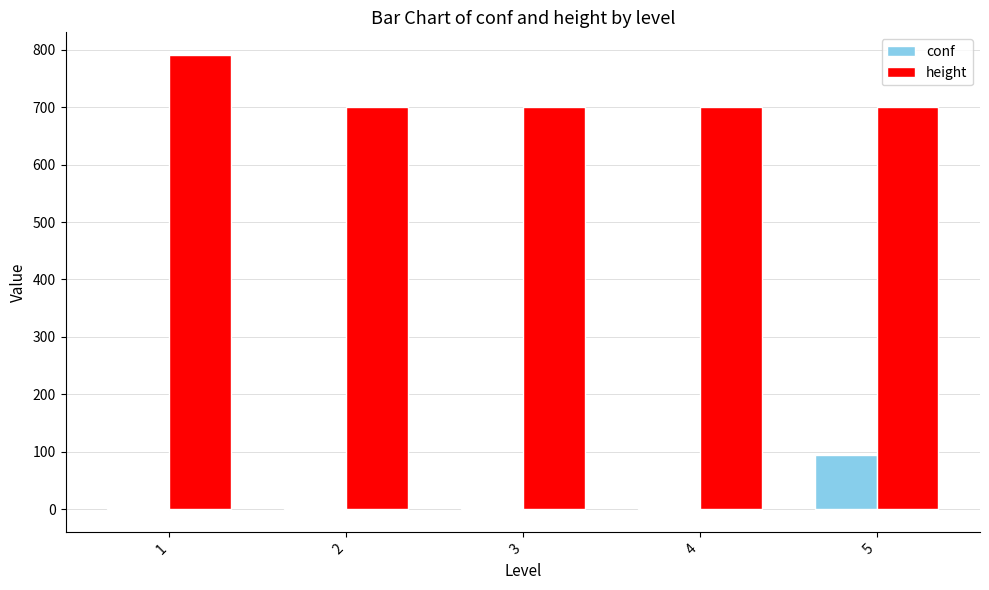

Are the bars horizontal?

No